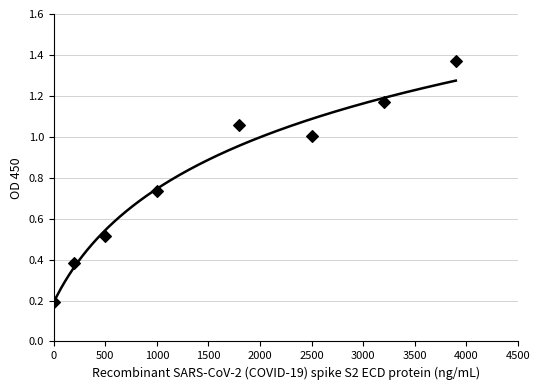

What is the range of X values (max minus min)?

3900.0